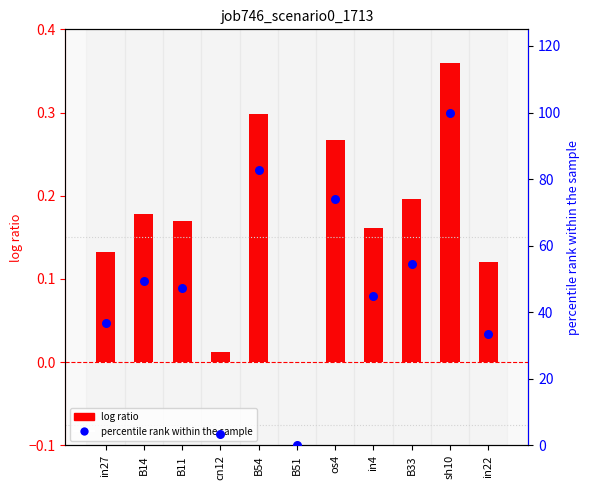

At which category is the sum across all series the highest?

sh10